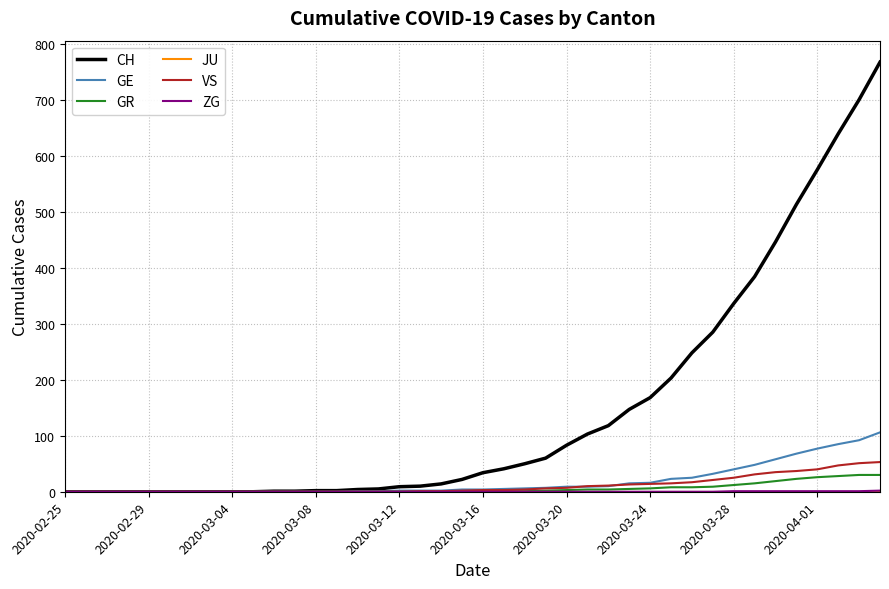

Which series has the largest range (max minus min)?

CH